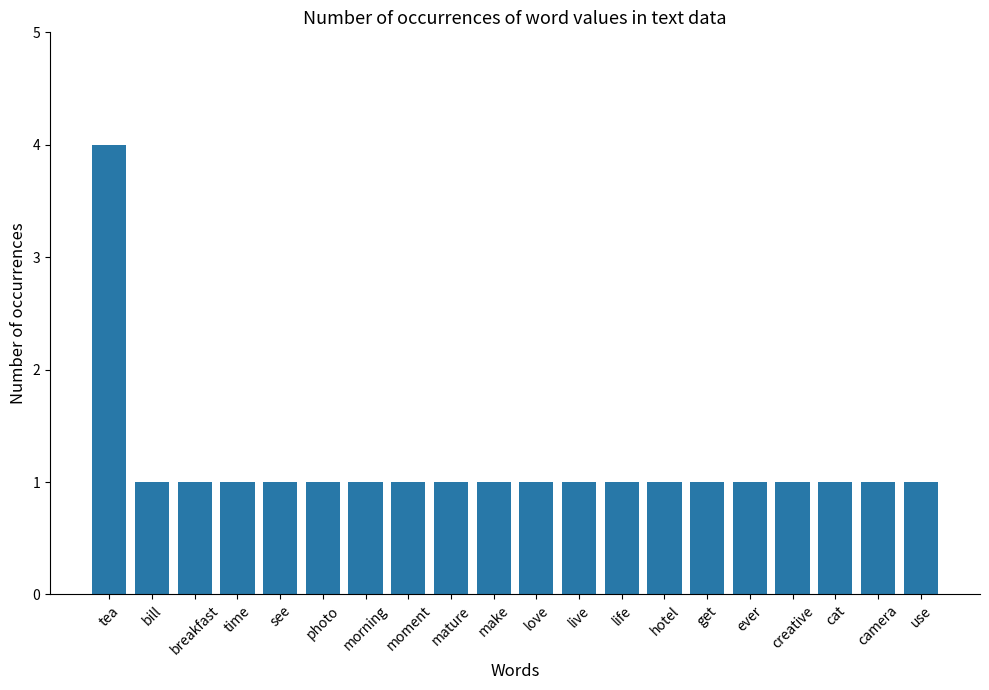

What is the value of the 2nd bar from the left?

1